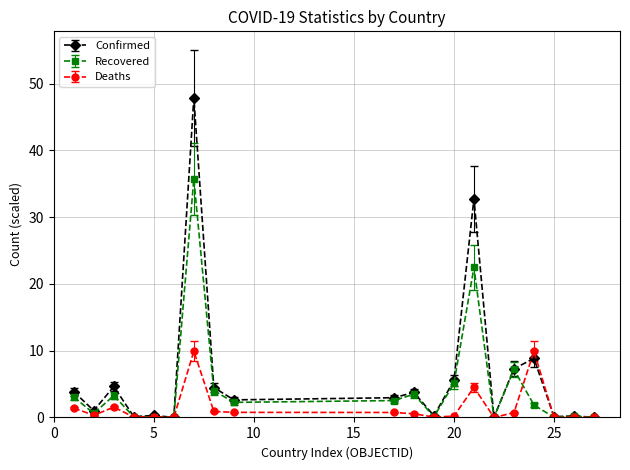

Which series has the largest range (max minus min)?

Confirmed